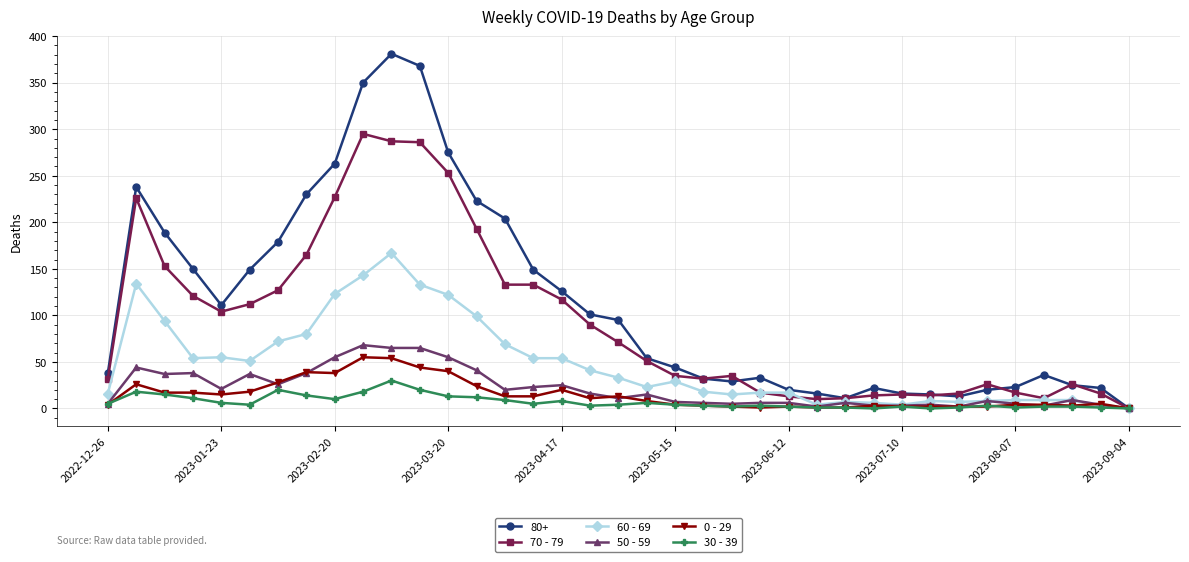

What are all the series names shown in the legend?

80+, 70 - 79, 60 - 69, 50 - 59, 0 - 29, 30 - 39